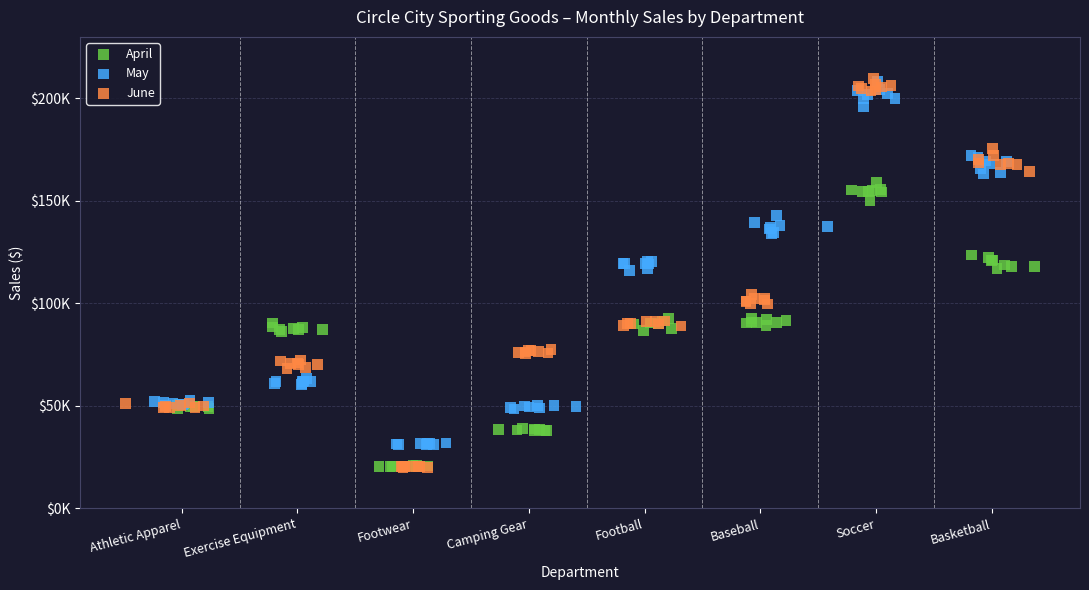

What are all the series names shown in the legend?

April, May, June